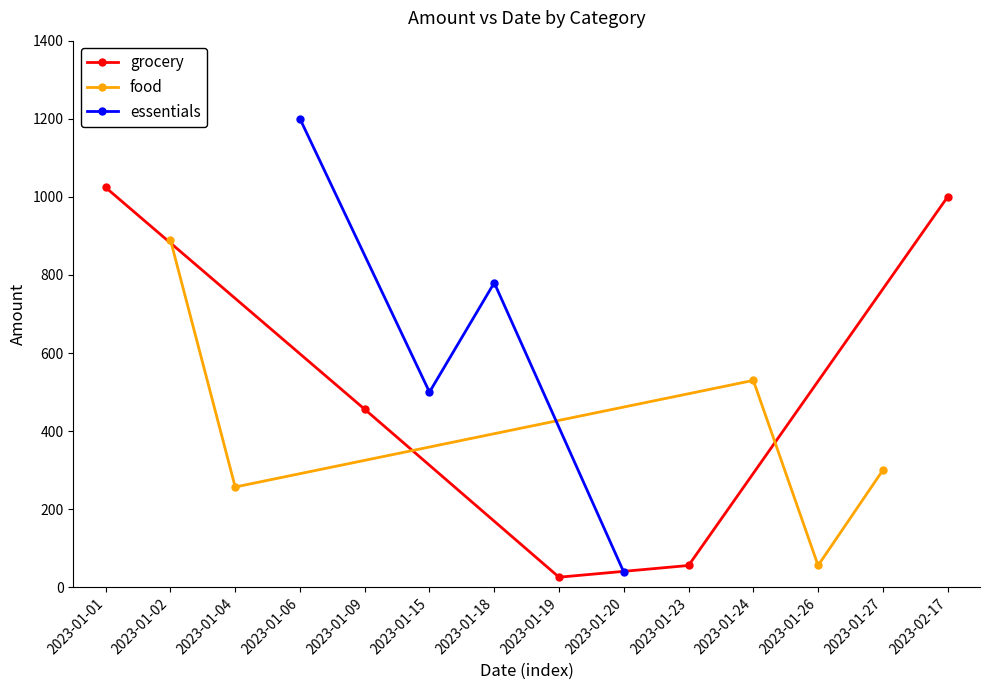

Which series ends up on top after the final intersection of essentials and food?

food